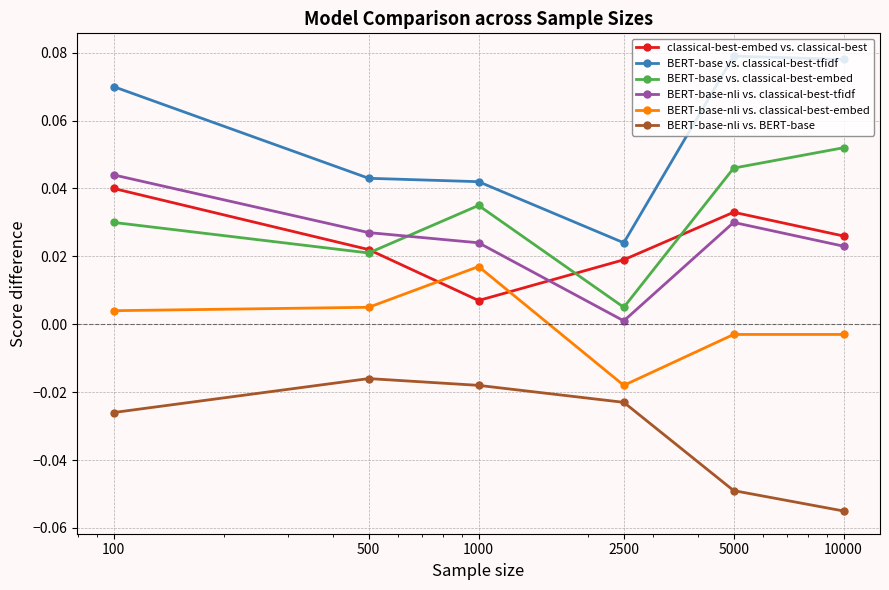

True or false: classical-best-embed vs. classical-best has more than 2 points higher than both neighbors.

False